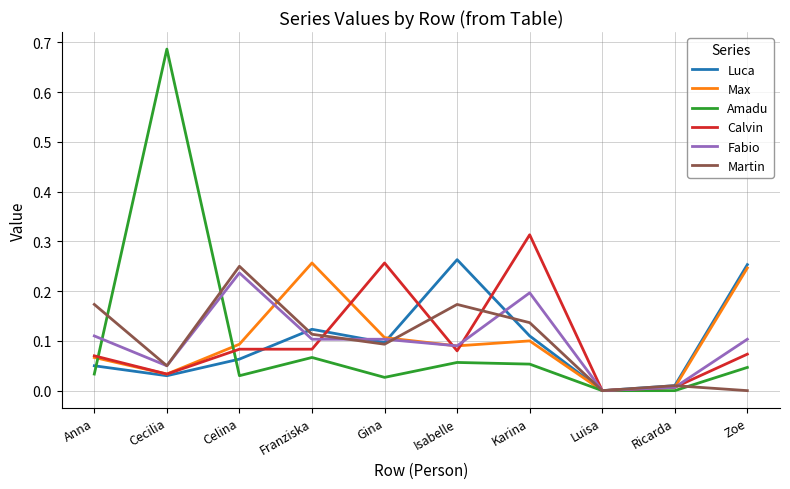

What position from the left is Celina?

3